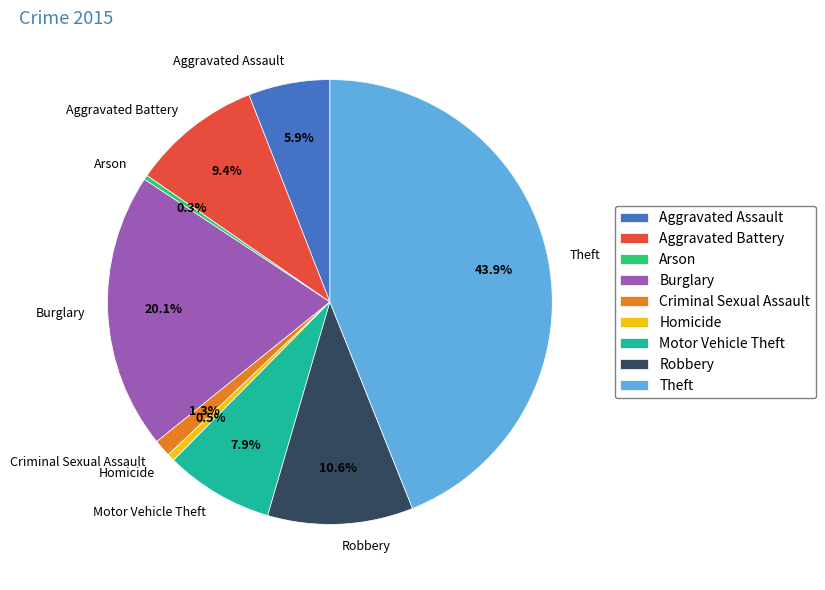

What is the ratio of the value at Burglary to the value at Aggravated Battery?

2.1